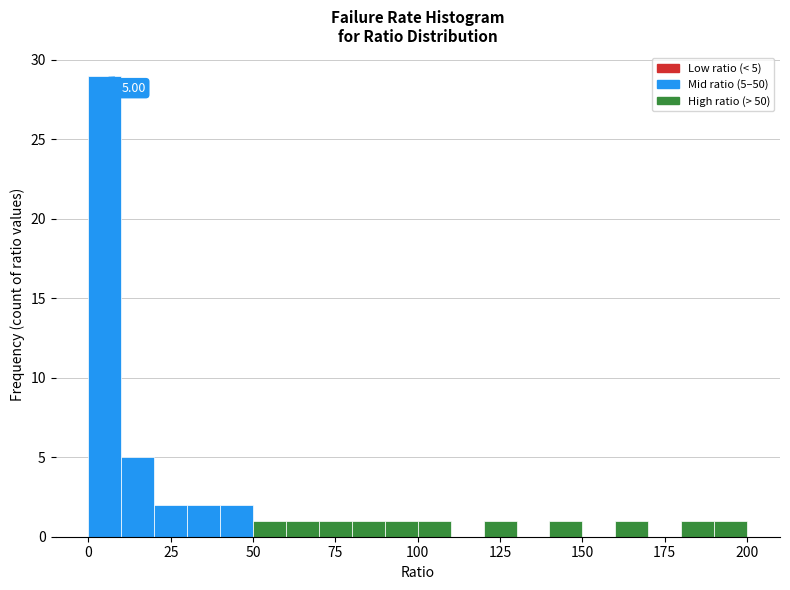

Around what value on the x-axis is the tallest bar? Give the approximate position of its centre, as read against the axis.

5